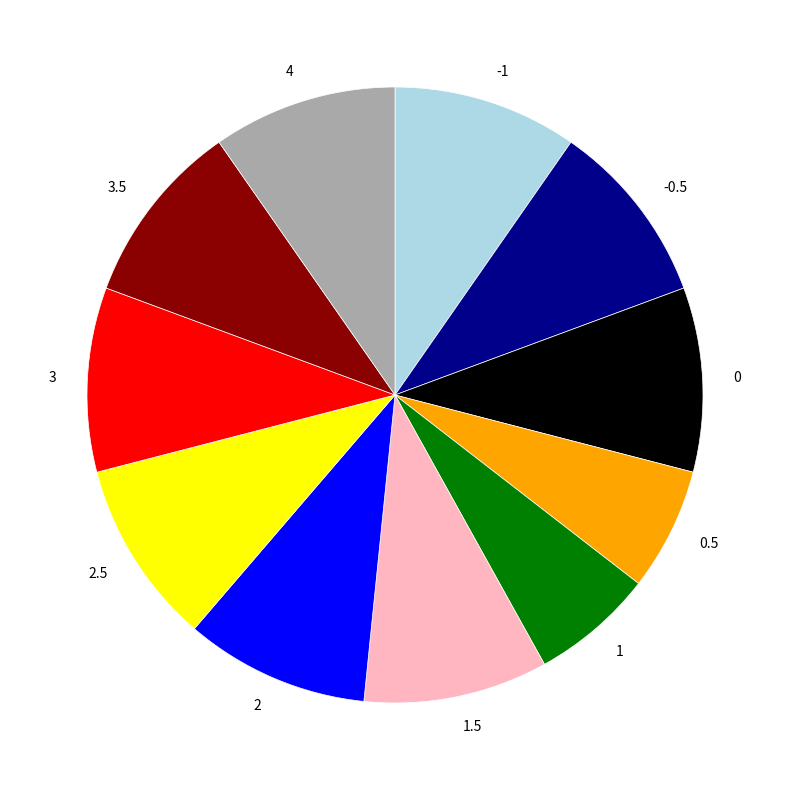

Is it true that 3.5 is 1% of the pie?

False